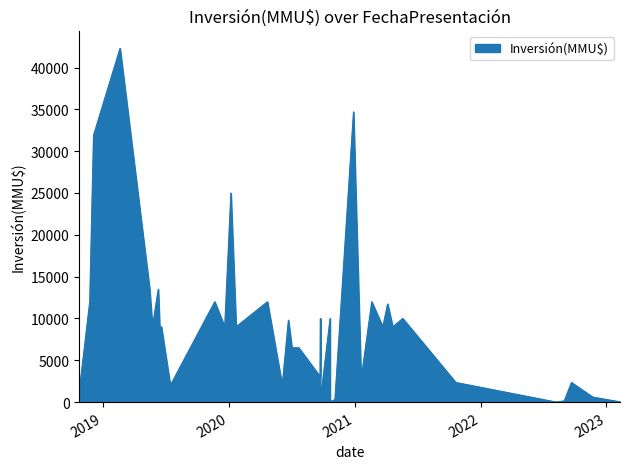

What value does the data have at 15/07/2019?

2000